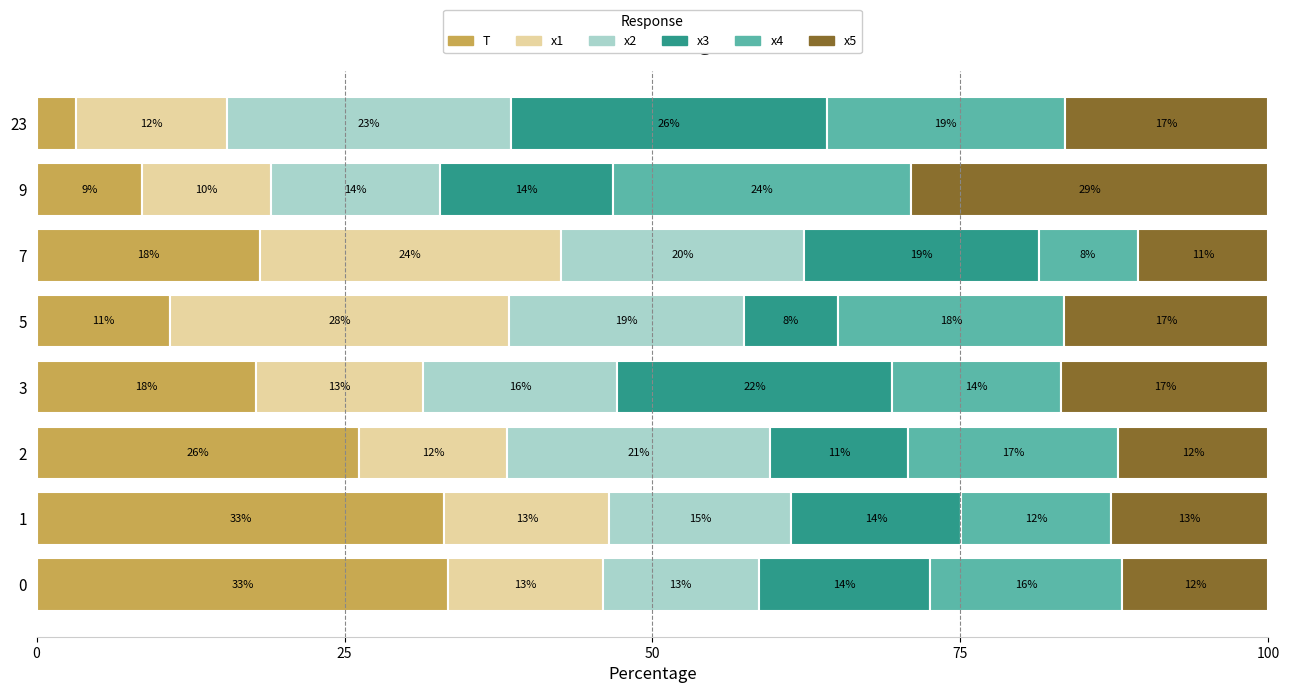

What are all the series names shown in the legend?

T, x1, x2, x3, x4, x5